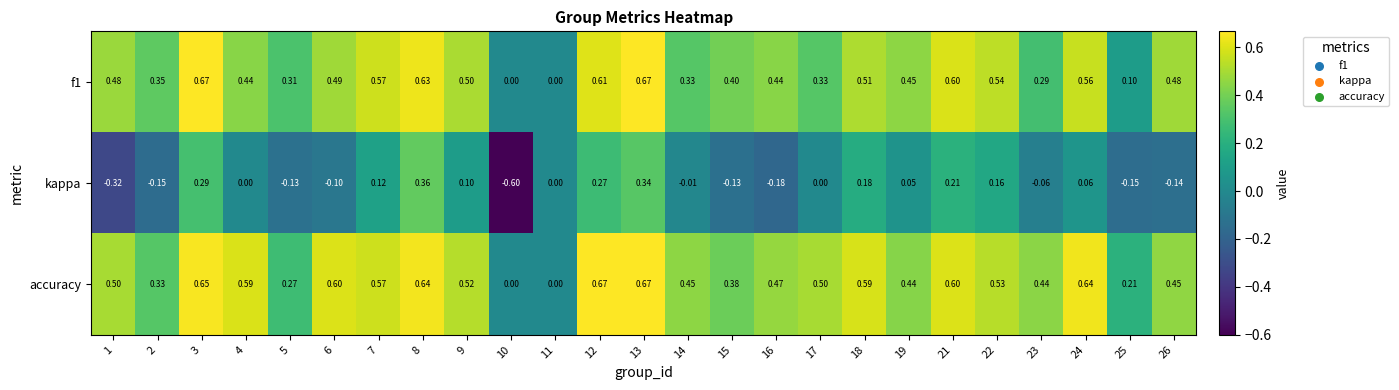

Which series changed the most between 12 and 21?

accuracy